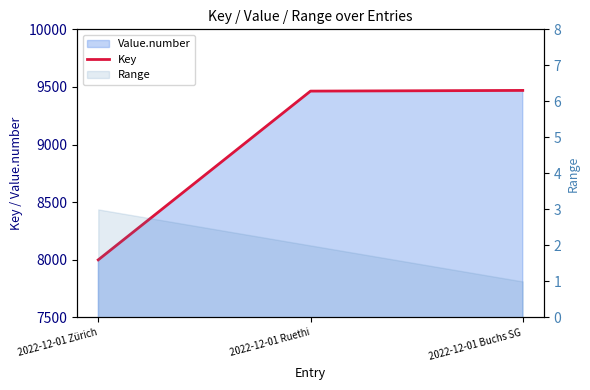

The chart shows a value of 2279 at 2022-12-01 Ruethi. True or false?

False